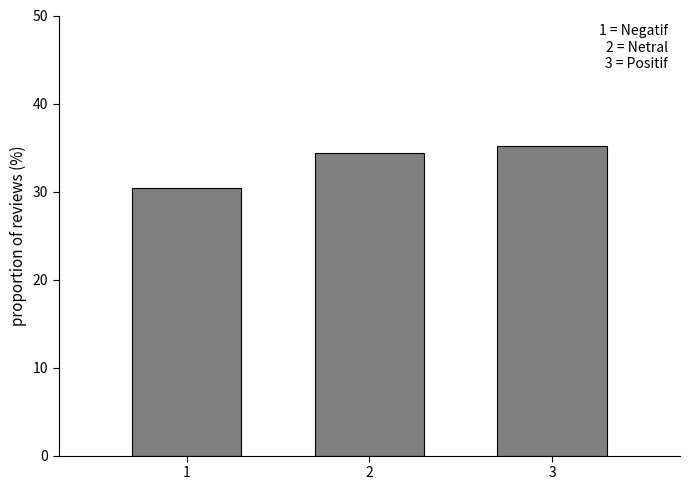

Reading left to right, list all the values displayed in this chart.

30.4	34.4	35.2